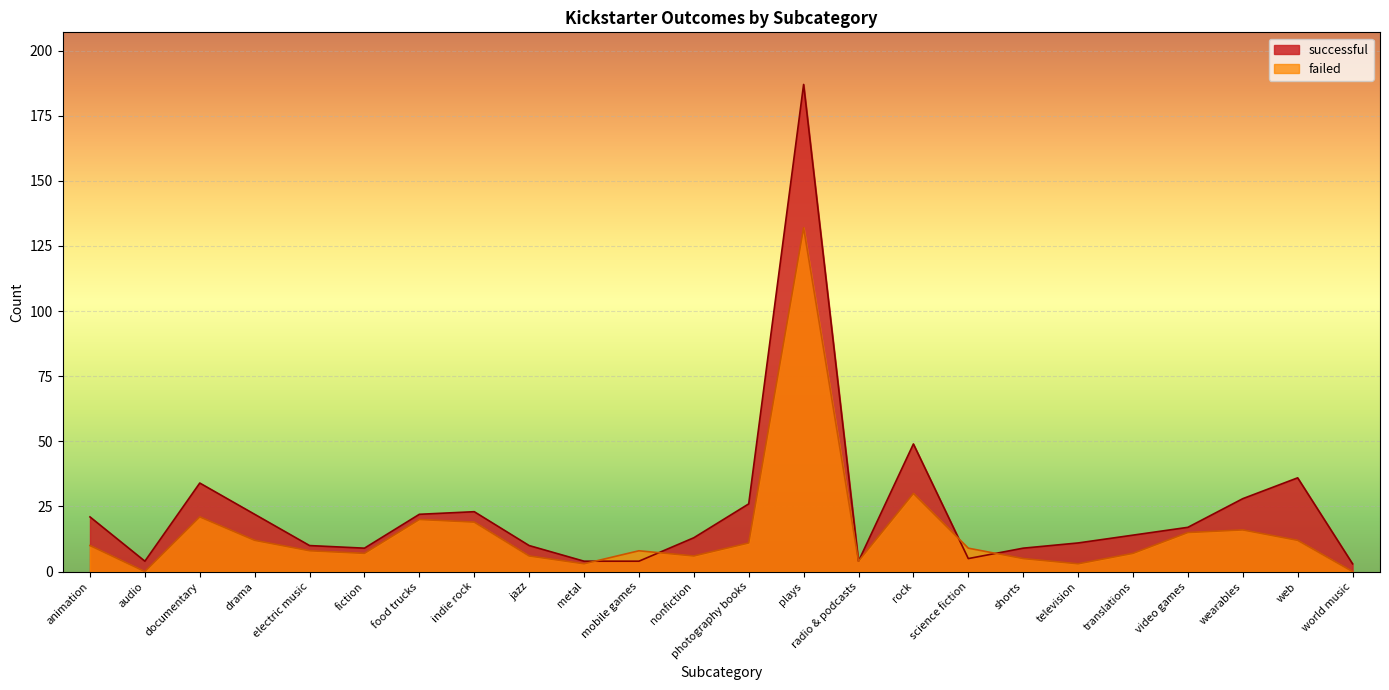

The failed series shows 132 at plays. True or false?

True